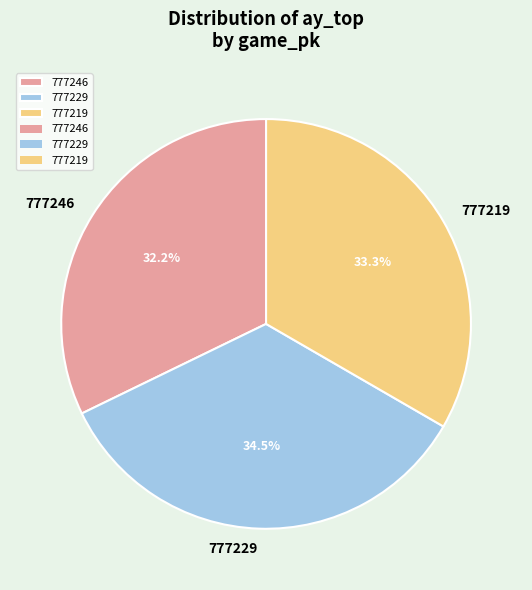

Combined, do 777219 and 777229 account for over 50%?

Yes